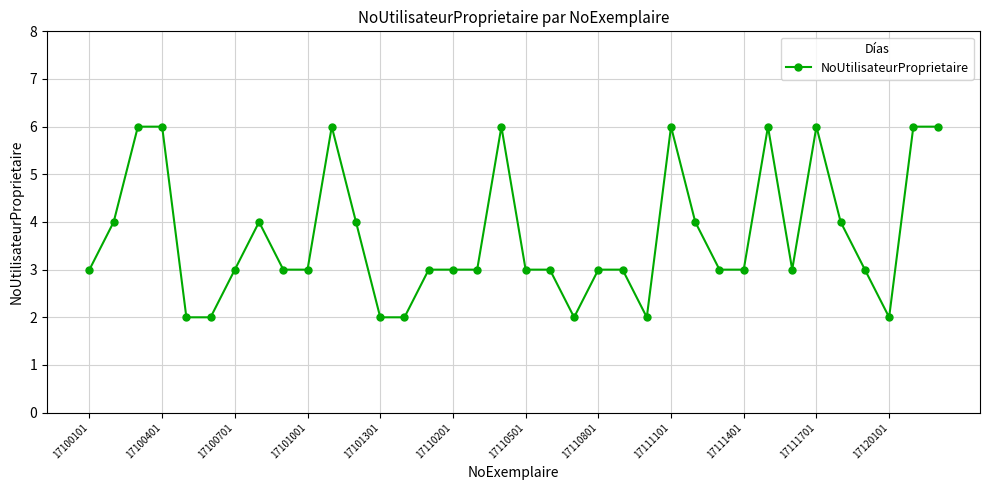

What is the value of the 10th point from the left?

3